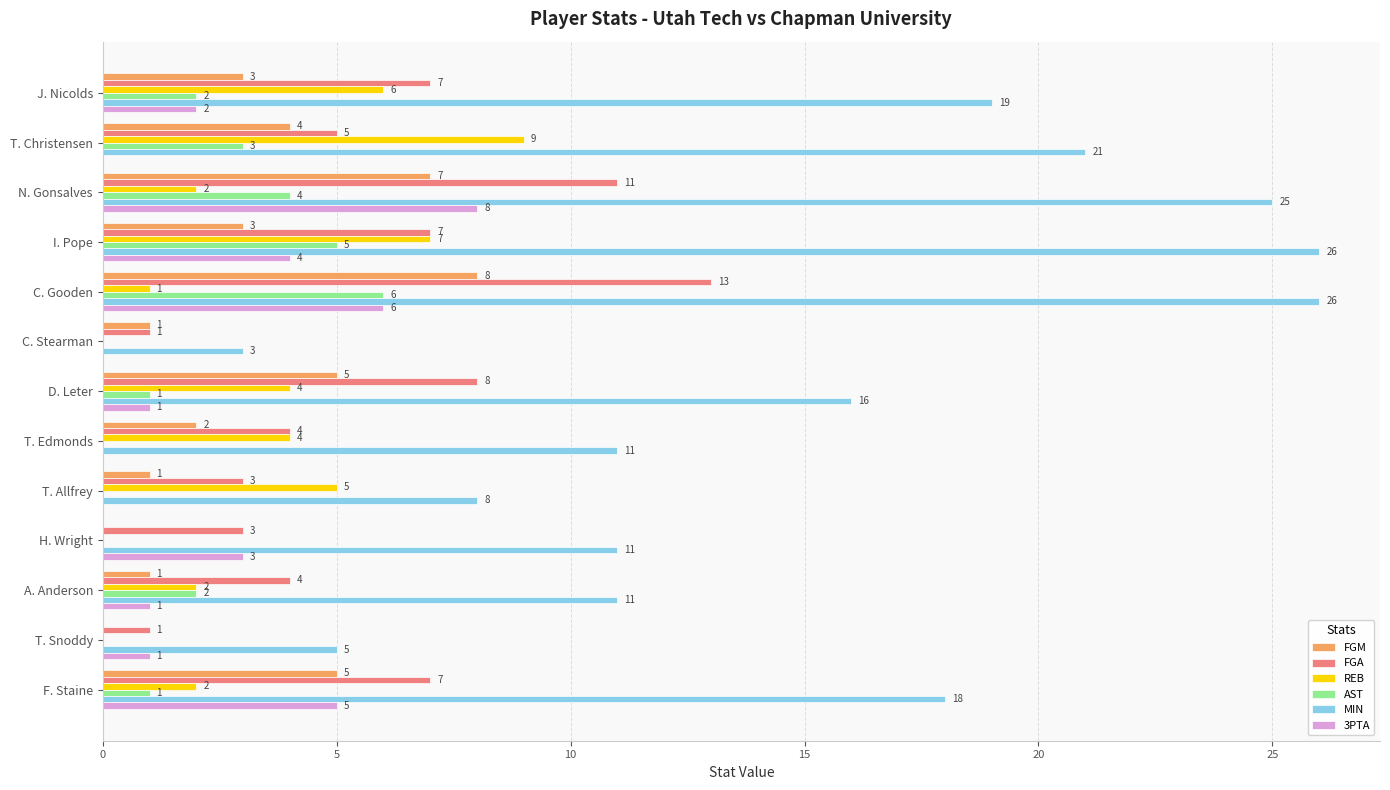

What is the average value of the 3PTA series?

2